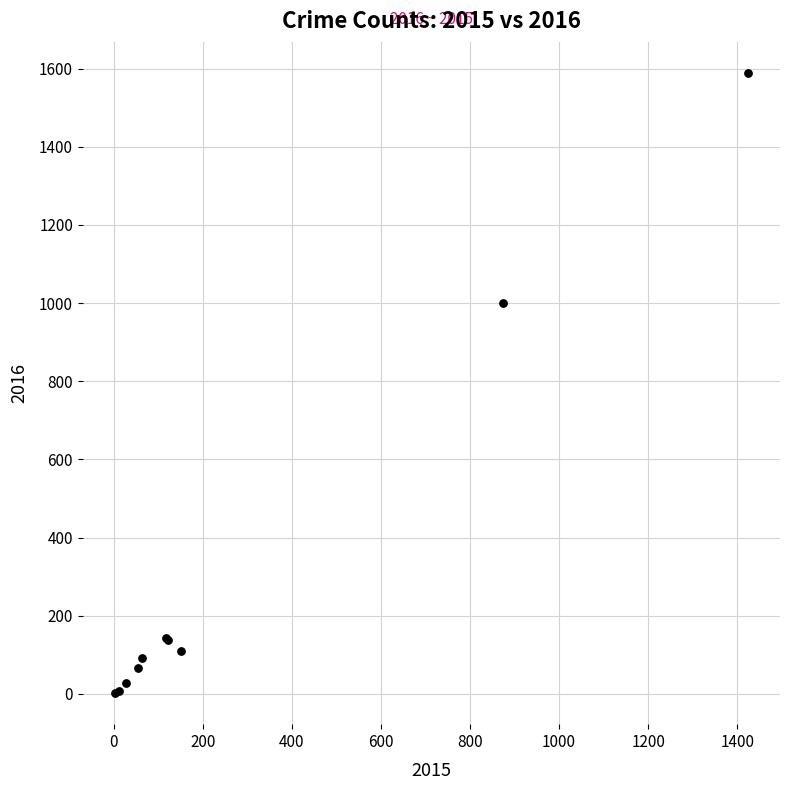

What Y value in the scatter plot is closest to 795?

999